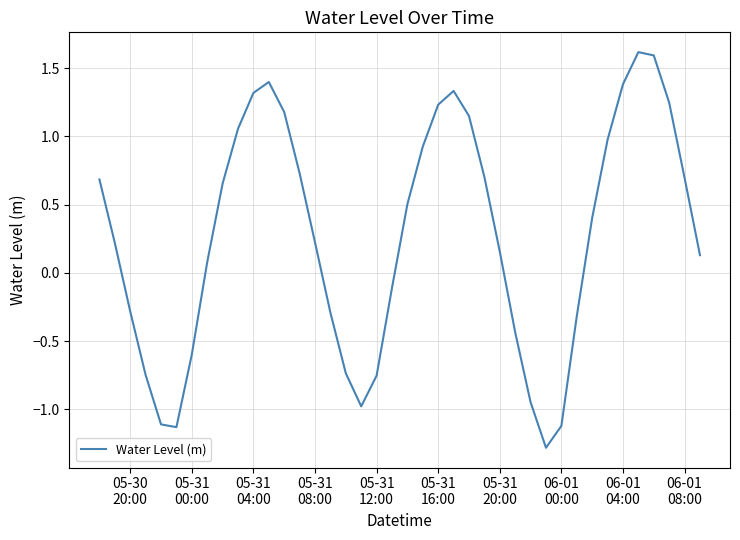

What is the smallest value displayed?

-1.3